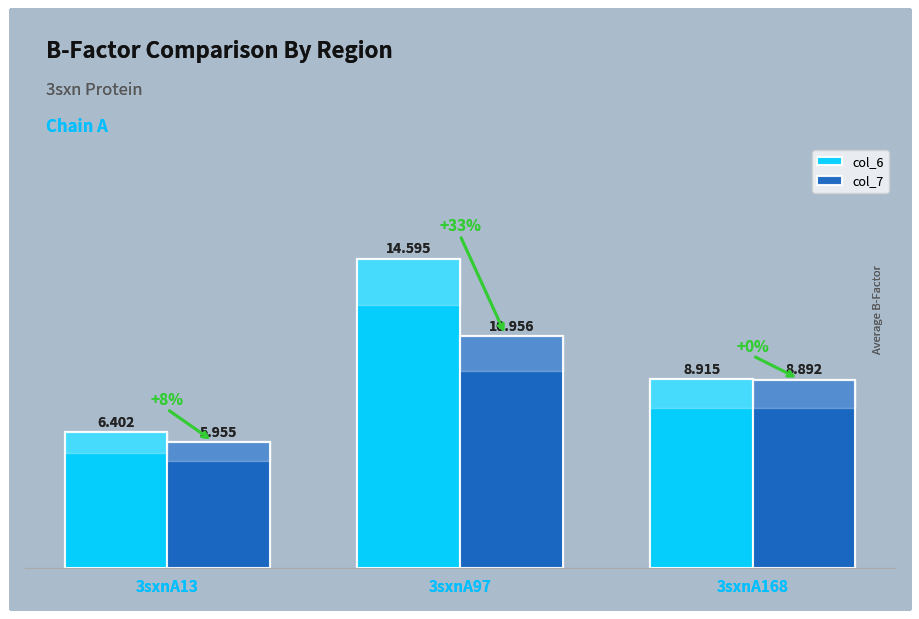

Is it true that col_7 equals 11.0 at 3sxnA97?

True